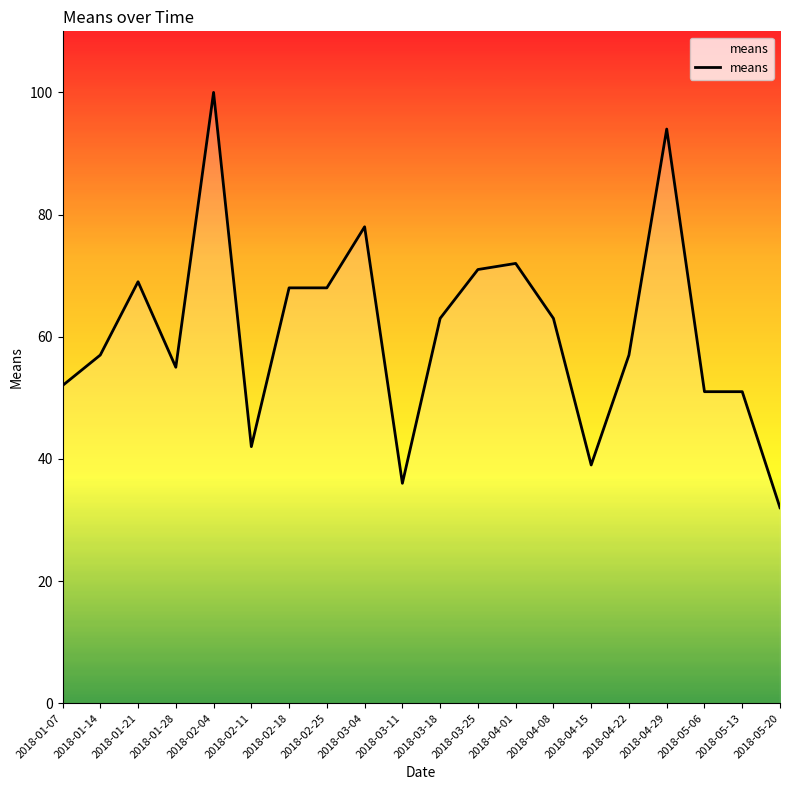

Where does the data first go above 63?

2018-01-21